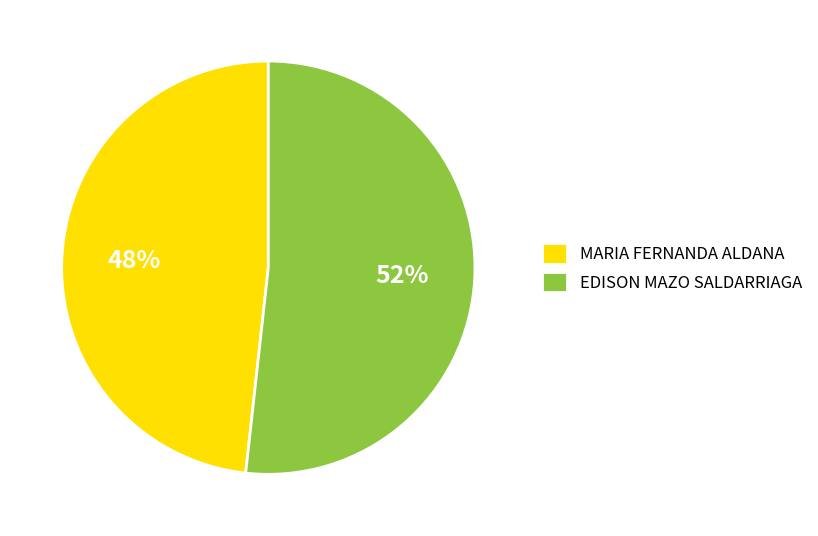

To the nearest percent, what is the combined percentage of MARIA FERNANDA ALDANA and EDISON MAZO SALDARRIAGA?

100%